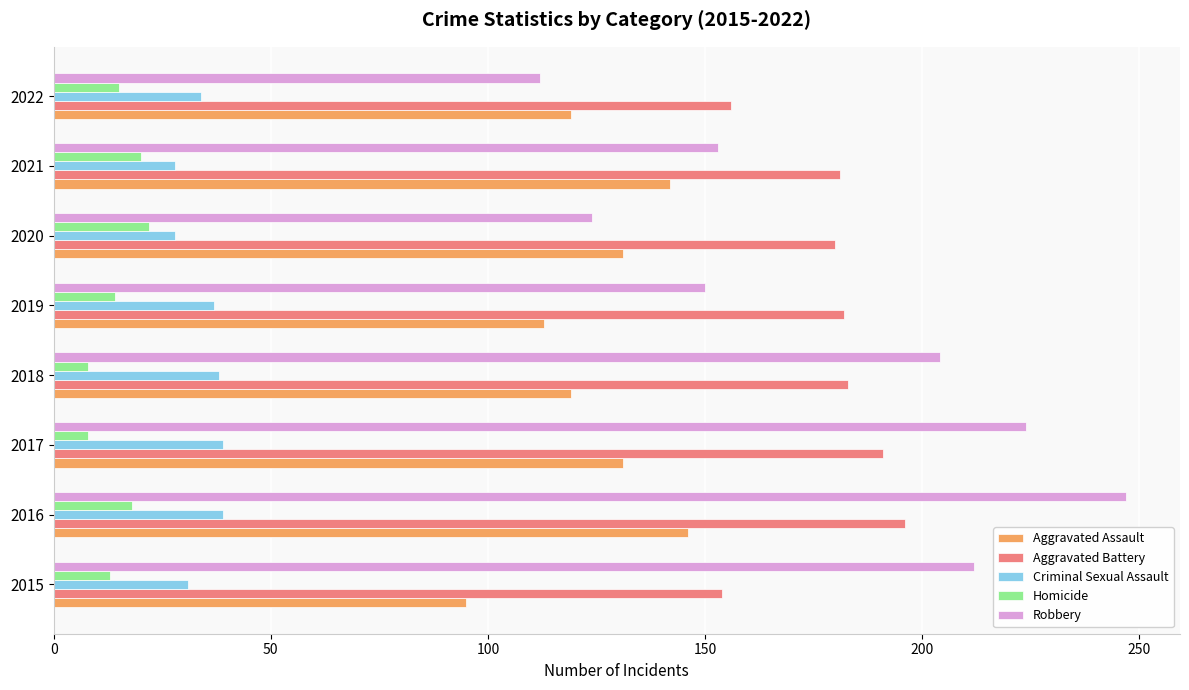

What is the maximum value for Robbery?

247